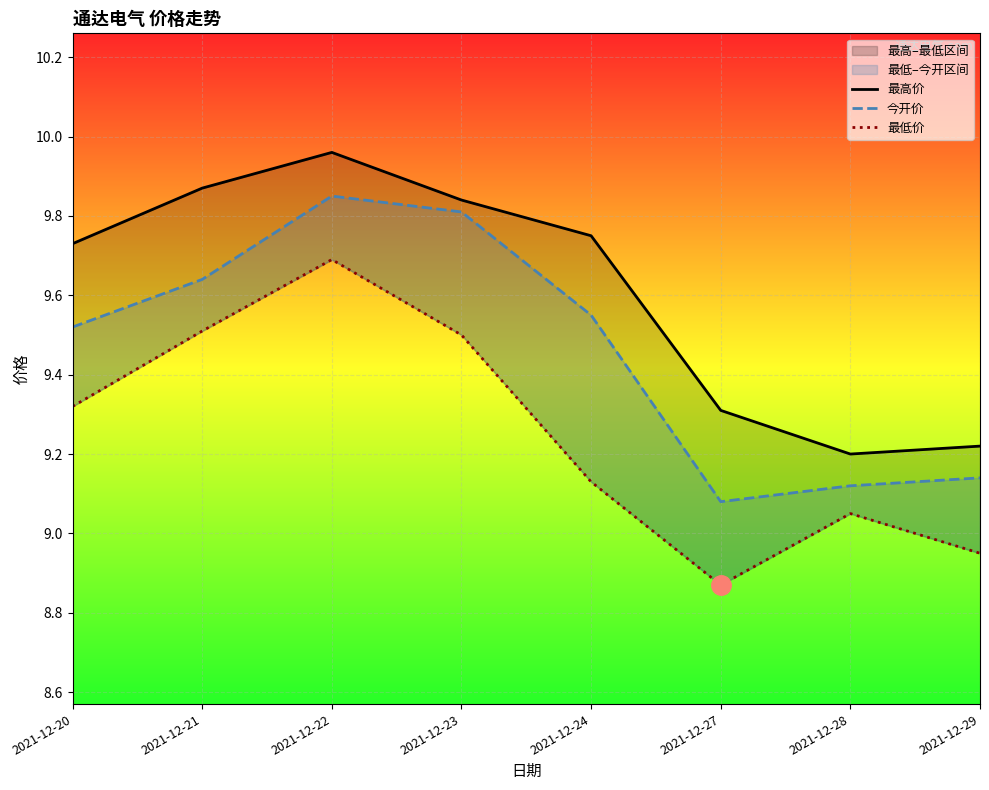

What is the difference between the maximum and minimum values in the 最高价 series?

0.8